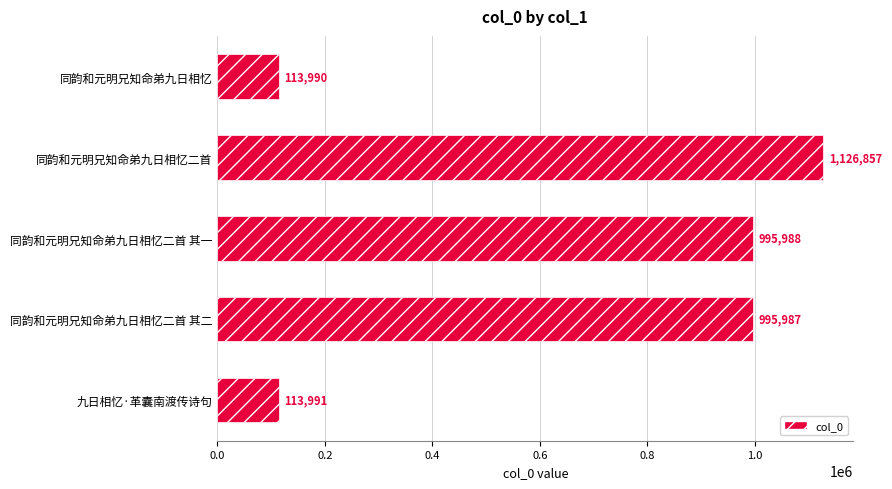

Count the number of data series in this chart.

1